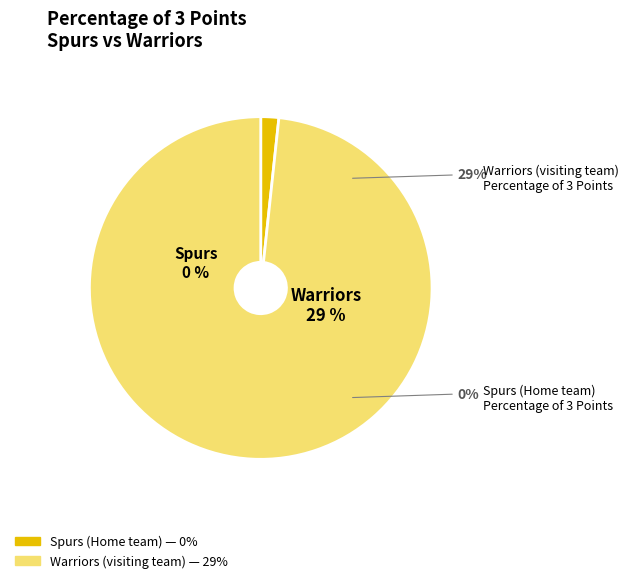

Between Warriors (visiting team) and Spurs (Home team), which is larger?

Warriors (visiting team)